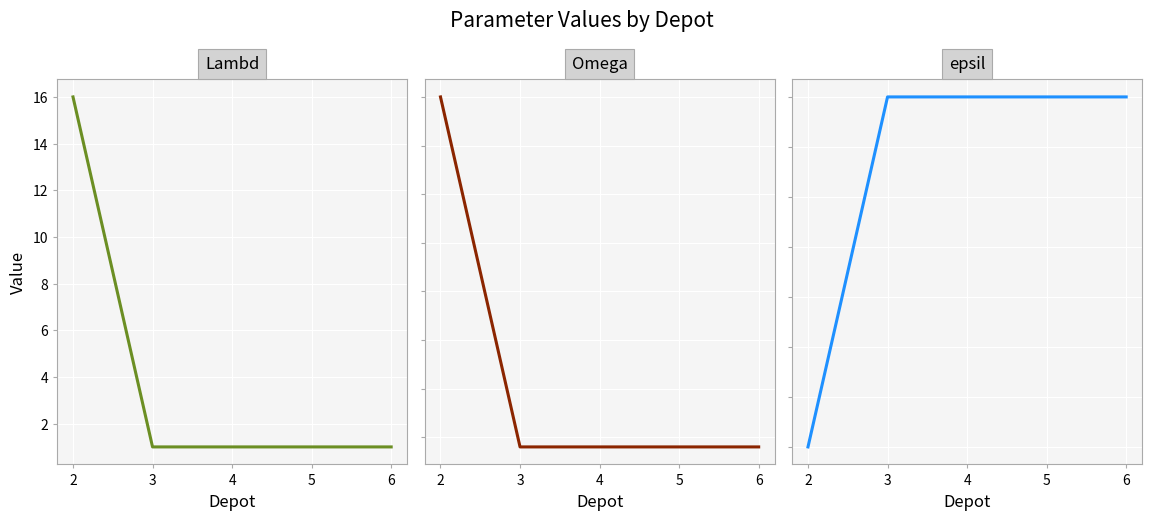

Which series has the largest total across all categories?

Omega